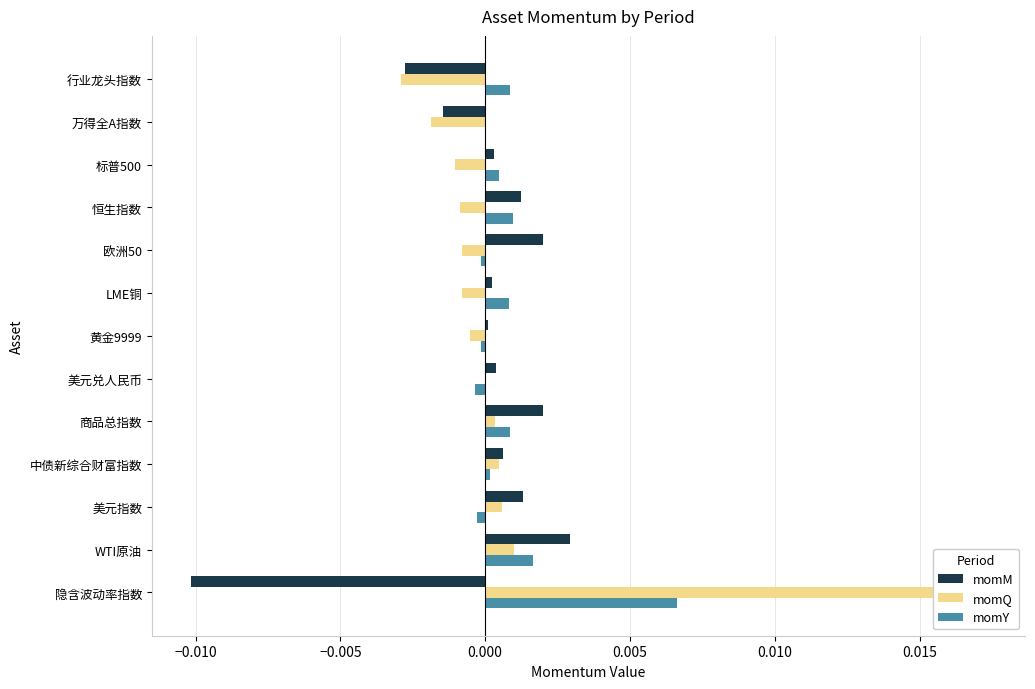

Count the number of data series in this chart.

3